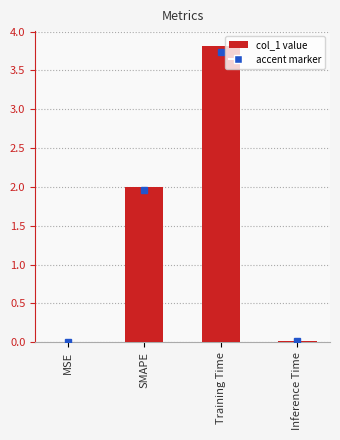

What is the change in value from SMAPE to Training Time?

+1.8